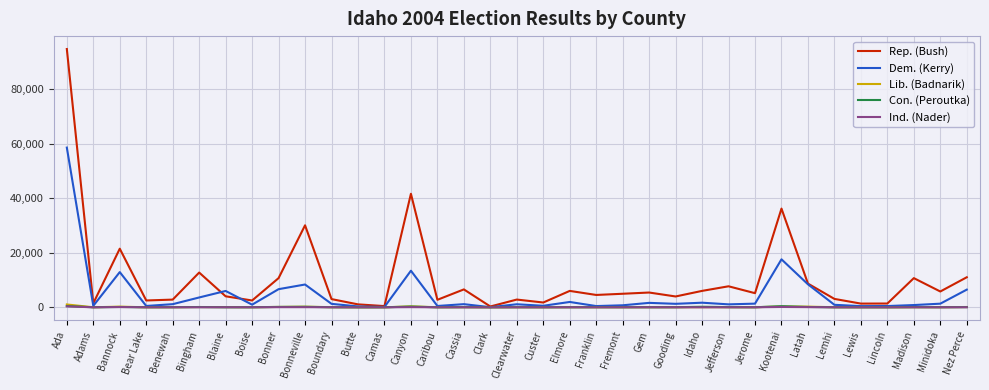

Which series changed the most between Custer and Kootenai?

Rep. (Bush)